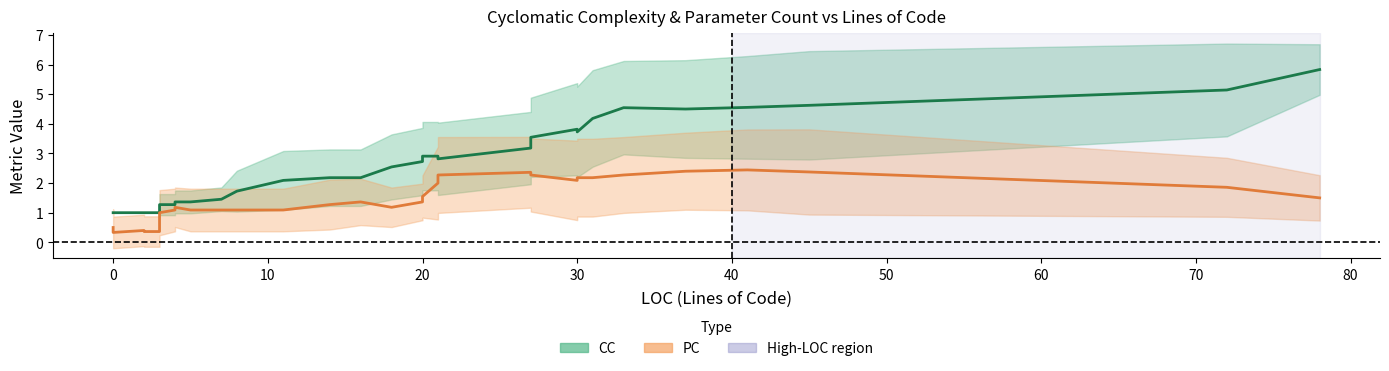

How many interior local valleys does the CC series have?

3